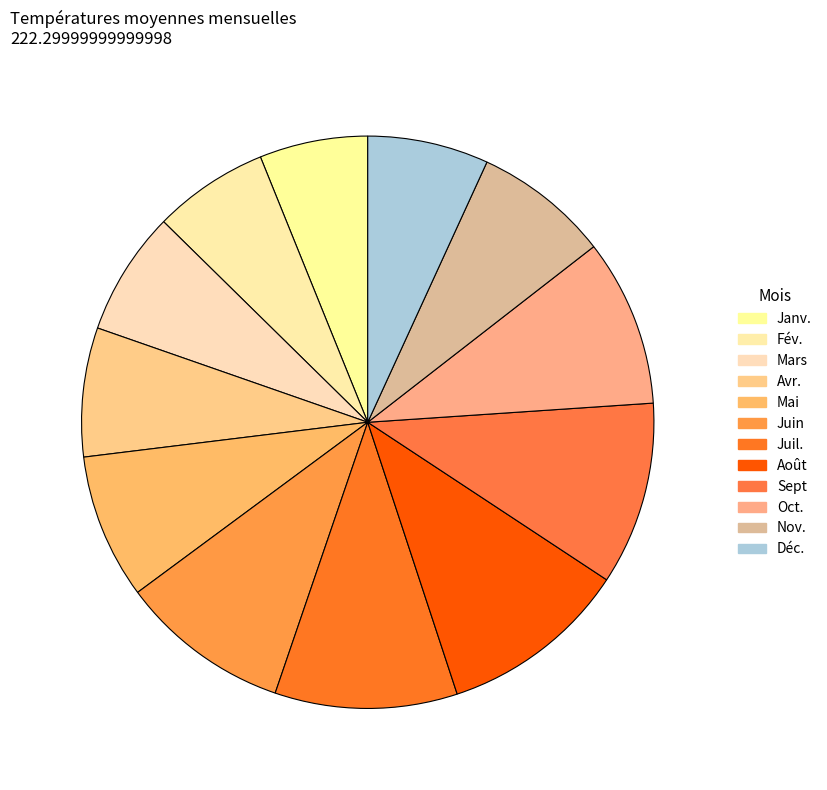

Which has a higher value, Mai or Août?

Août